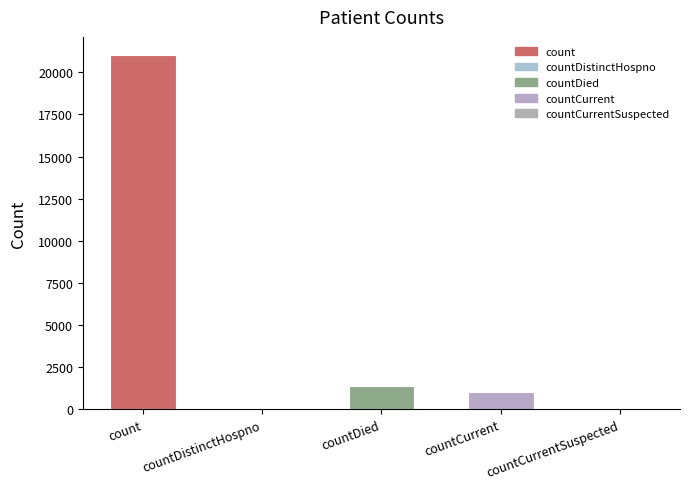

How many data points does each series have?

5